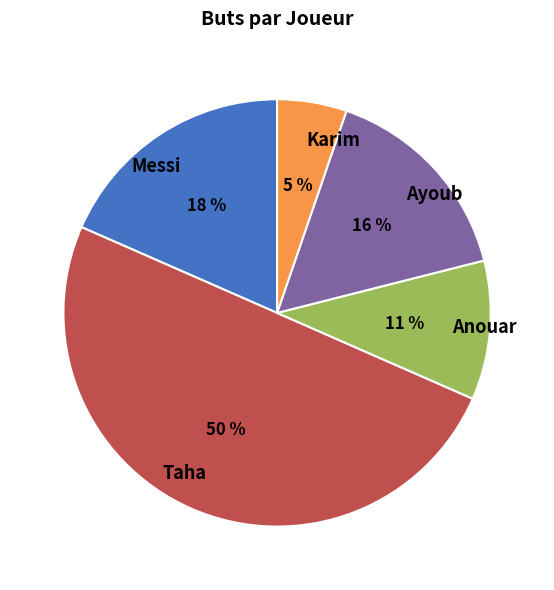

Which category has the smallest portion of the pie?

Karim